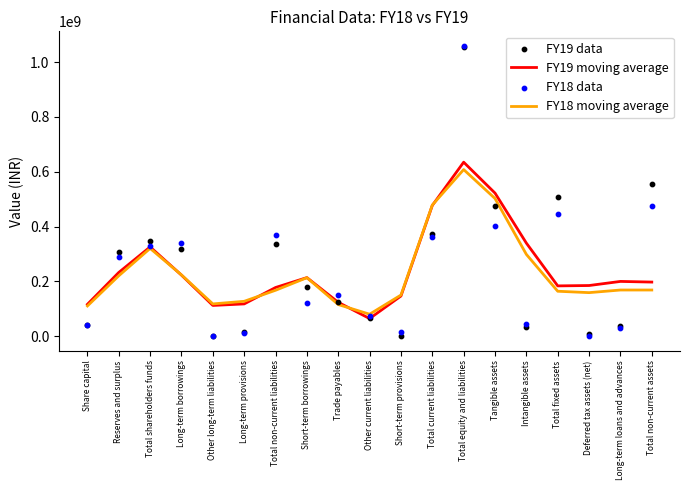

At how many categories does at least one series exceed 526316009?

2